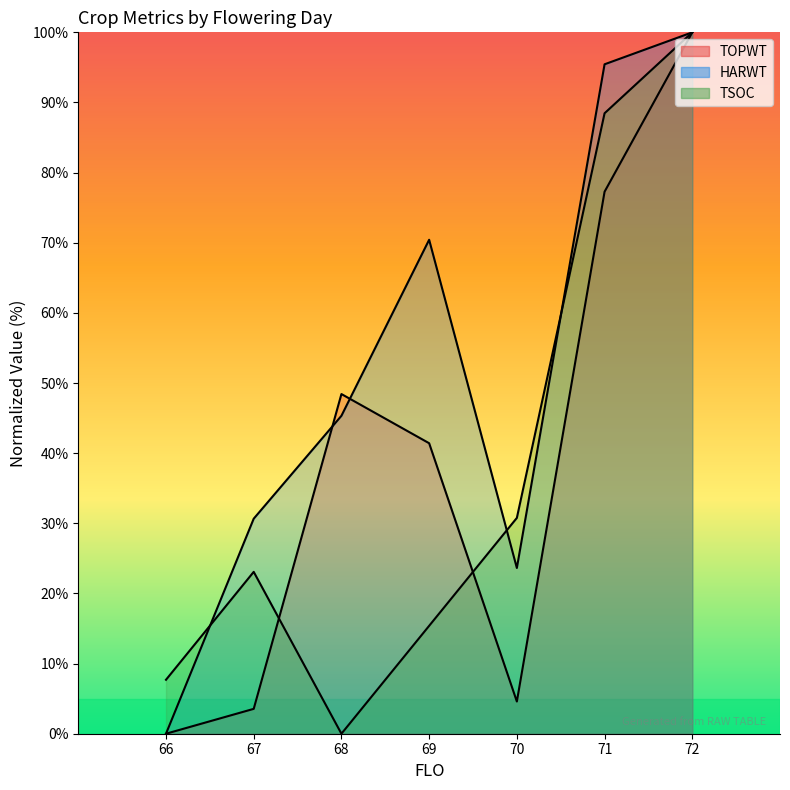

Reading left to right, transcribe all the data shown in this chart.

TOPWT: 66=0.0	67=3.5	68=48.4	69=41.4	70=4.6	71=77.3	72=100.0
HARWT: 66=0.0	67=30.7	68=45.3	69=70.4	70=23.6	71=95.4	72=100.0
TSOC: 66=7.7	67=23.1	68=0.0	69=15.4	70=30.8	71=88.5	72=100.0